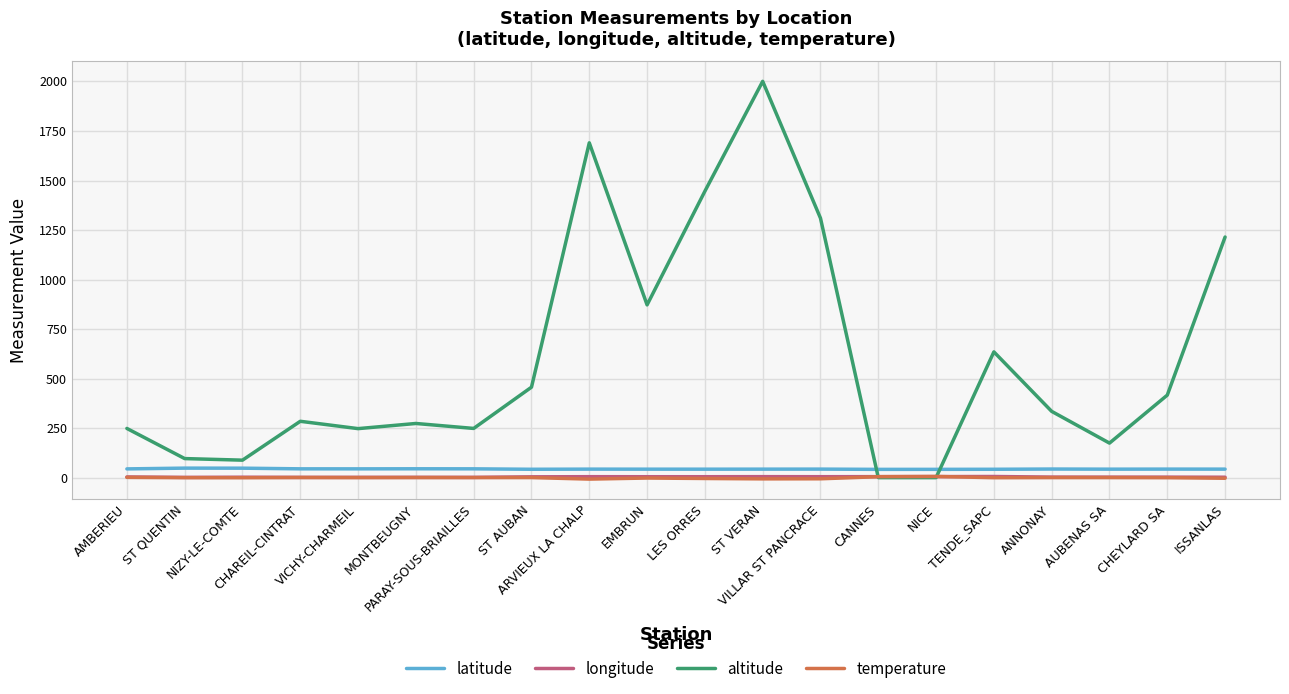

Which series has the largest total across all categories?

altitude